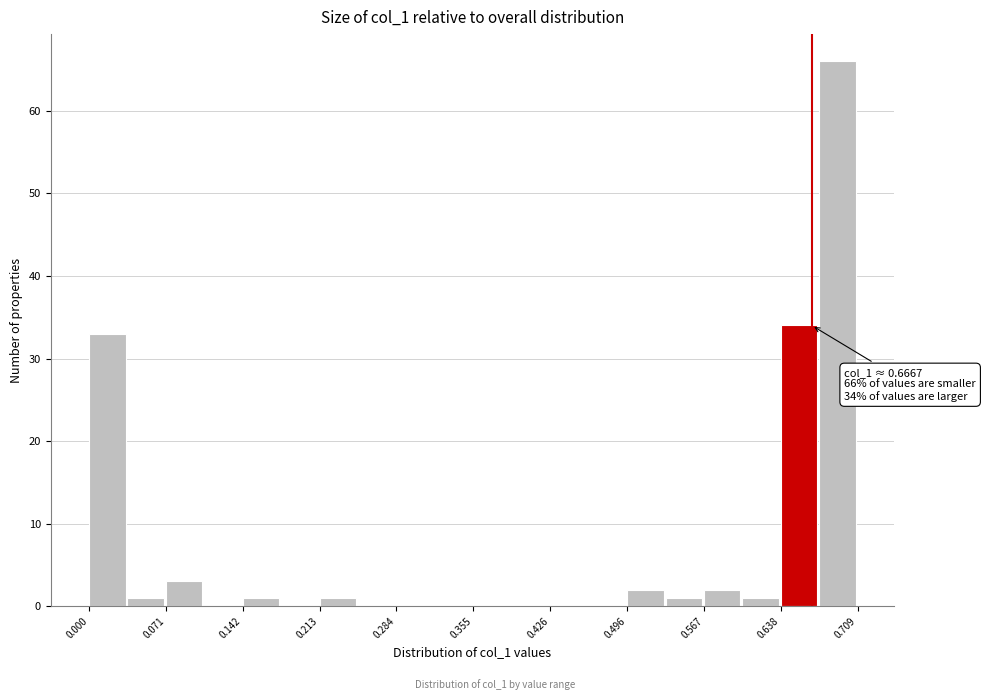

Around what value on the x-axis is the tallest bar? Give the approximate position of its centre, as read against the axis.

0.69